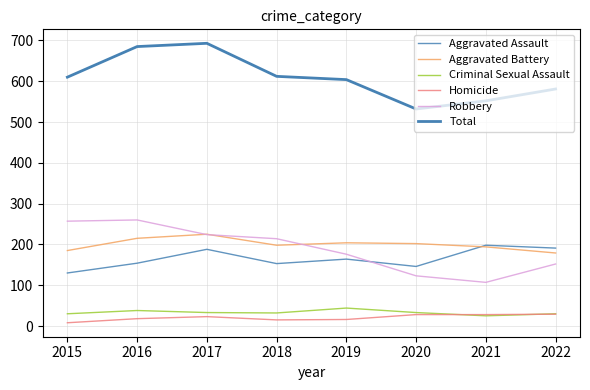

How many values in the Criminal Sexual Assault series are below 33?

4